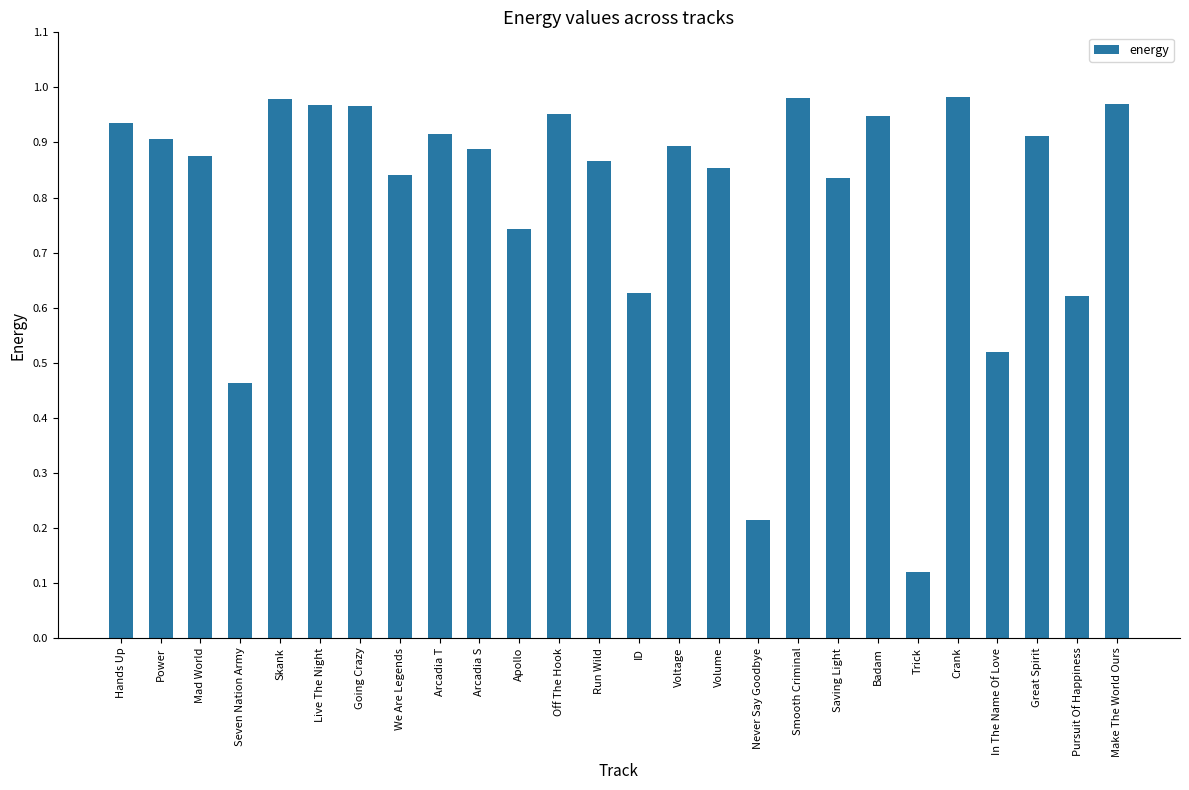

What is the sum of the values at Never Say Goodbye and Trick?

0.3